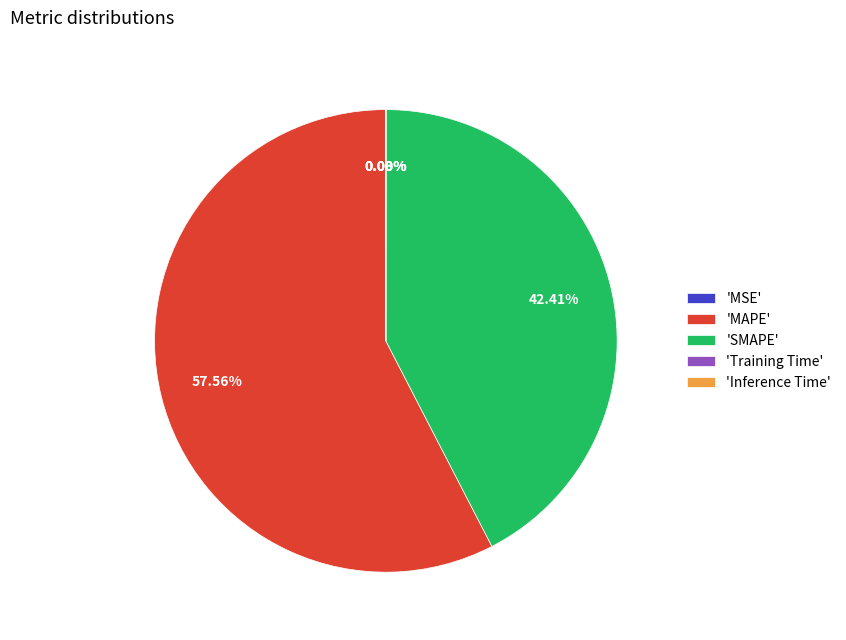

Combined, do 'MAPE' and 'SMAPE' account for over 50%?

Yes